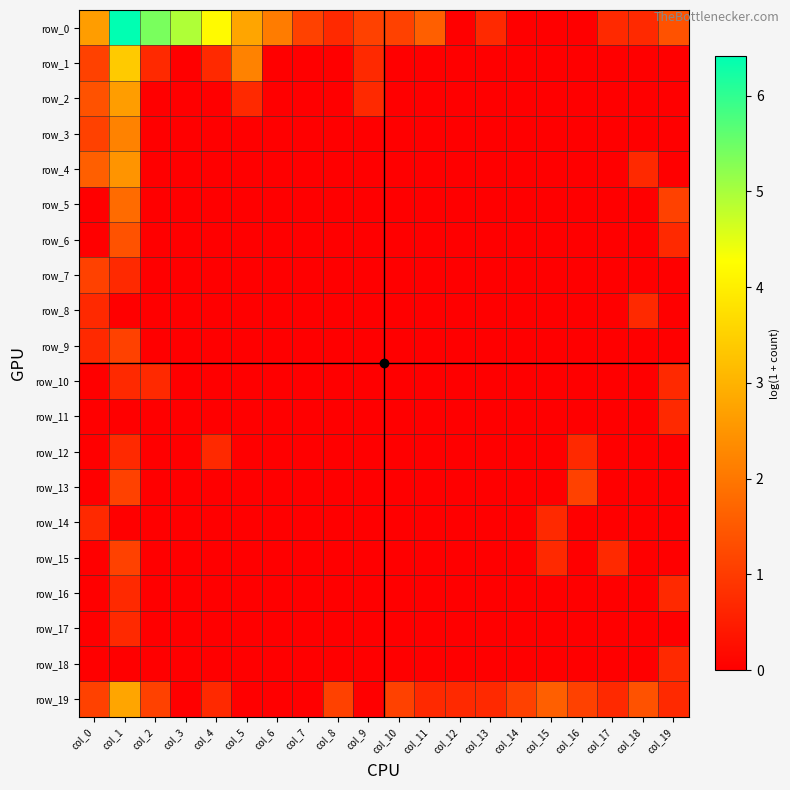

Reading left to right, what are all the values shown in this chart?

row_0: col_0=2.6	col_1=6.4	col_2=5.4	col_3=4.9	col_4=4.2	col_5=2.8	col_6=2.1	col_7=1.1	col_8=0.7	col_9=1.1	col_10=1.1	col_11=1.6	col_12=0.0	col_13=0.7	col_14=0.0	col_15=0.0	col_16=0.0	col_17=0.7	col_18=0.7	col_19=1.4
row_1: col_0=1.1	col_1=3.4	col_2=0.7	col_3=0.0	col_4=0.7	col_5=2.2	col_6=0.0	col_7=0.0	col_8=0.0	col_9=0.7	col_10=0.0	col_11=0.0	col_12=0.0	col_13=0.0	col_14=0.0	col_15=0.0	col_16=0.0	col_17=0.0	col_18=0.0	col_19=0.0
row_2: col_0=1.4	col_1=2.6	col_2=0.0	col_3=0.0	col_4=0.0	col_5=0.7	col_6=0.0	col_7=0.0	col_8=0.0	col_9=0.7	col_10=0.0	col_11=0.0	col_12=0.0	col_13=0.0	col_14=0.0	col_15=0.0	col_16=0.0	col_17=0.0	col_18=0.0	col_19=0.0
row_3: col_0=1.1	col_1=2.2	col_2=0.0	col_3=0.0	col_4=0.0	col_5=0.0	col_6=0.0	col_7=0.0	col_8=0.0	col_9=0.0	col_10=0.0	col_11=0.0	col_12=0.0	col_13=0.0	col_14=0.0	col_15=0.0	col_16=0.0	col_17=0.0	col_18=0.0	col_19=0.0
row_4: col_0=1.6	col_1=2.5	col_2=0.0	col_3=0.0	col_4=0.0	col_5=0.0	col_6=0.0	col_7=0.0	col_8=0.0	col_9=0.0	col_10=0.0	col_11=0.0	col_12=0.0	col_13=0.0	col_14=0.0	col_15=0.0	col_16=0.0	col_17=0.0	col_18=0.7	col_19=0.0
row_5: col_0=0.0	col_1=1.8	col_2=0.0	col_3=0.0	col_4=0.0	col_5=0.0	col_6=0.0	col_7=0.0	col_8=0.0	col_9=0.0	col_10=0.0	col_11=0.0	col_12=0.0	col_13=0.0	col_14=0.0	col_15=0.0	col_16=0.0	col_17=0.0	col_18=0.0	col_19=1.1
row_6: col_0=0.0	col_1=1.4	col_2=0.0	col_3=0.0	col_4=0.0	col_5=0.0	col_6=0.0	col_7=0.0	col_8=0.0	col_9=0.0	col_10=0.0	col_11=0.0	col_12=0.0	col_13=0.0	col_14=0.0	col_15=0.0	col_16=0.0	col_17=0.0	col_18=0.0	col_19=0.7
row_7: col_0=1.1	col_1=0.7	col_2=0.0	col_3=0.0	col_4=0.0	col_5=0.0	col_6=0.0	col_7=0.0	col_8=0.0	col_9=0.0	col_10=0.0	col_11=0.0	col_12=0.0	col_13=0.0	col_14=0.0	col_15=0.0	col_16=0.0	col_17=0.0	col_18=0.0	col_19=0.0
row_8: col_0=0.7	col_1=0.0	col_2=0.0	col_3=0.0	col_4=0.0	col_5=0.0	col_6=0.0	col_7=0.0	col_8=0.0	col_9=0.0	col_10=0.0	col_11=0.0	col_12=0.0	col_13=0.0	col_14=0.0	col_15=0.0	col_16=0.0	col_17=0.0	col_18=0.7	col_19=0.0
row_9: col_0=0.7	col_1=1.1	col_2=0.0	col_3=0.0	col_4=0.0	col_5=0.0	col_6=0.0	col_7=0.0	col_8=0.0	col_9=0.0	col_10=0.0	col_11=0.0	col_12=0.0	col_13=0.0	col_14=0.0	col_15=0.0	col_16=0.0	col_17=0.0	col_18=0.0	col_19=0.0
row_10: col_0=0.0	col_1=0.7	col_2=0.7	col_3=0.0	col_4=0.0	col_5=0.0	col_6=0.0	col_7=0.0	col_8=0.0	col_9=0.0	col_10=0.0	col_11=0.0	col_12=0.0	col_13=0.0	col_14=0.0	col_15=0.0	col_16=0.0	col_17=0.0	col_18=0.0	col_19=0.7
row_11: col_0=0.0	col_1=0.0	col_2=0.0	col_3=0.0	col_4=0.0	col_5=0.0	col_6=0.0	col_7=0.0	col_8=0.0	col_9=0.0	col_10=0.0	col_11=0.0	col_12=0.0	col_13=0.0	col_14=0.0	col_15=0.0	col_16=0.0	col_17=0.0	col_18=0.0	col_19=0.7
row_12: col_0=0.0	col_1=0.7	col_2=0.0	col_3=0.0	col_4=0.7	col_5=0.0	col_6=0.0	col_7=0.0	col_8=0.0	col_9=0.0	col_10=0.0	col_11=0.0	col_12=0.0	col_13=0.0	col_14=0.0	col_15=0.0	col_16=0.7	col_17=0.0	col_18=0.0	col_19=0.0
row_13: col_0=0.0	col_1=1.1	col_2=0.0	col_3=0.0	col_4=0.0	col_5=0.0	col_6=0.0	col_7=0.0	col_8=0.0	col_9=0.0	col_10=0.0	col_11=0.0	col_12=0.0	col_13=0.0	col_14=0.0	col_15=0.0	col_16=1.1	col_17=0.0	col_18=0.0	col_19=0.0
row_14: col_0=0.7	col_1=0.0	col_2=0.0	col_3=0.0	col_4=0.0	col_5=0.0	col_6=0.0	col_7=0.0	col_8=0.0	col_9=0.0	col_10=0.0	col_11=0.0	col_12=0.0	col_13=0.0	col_14=0.0	col_15=0.7	col_16=0.0	col_17=0.0	col_18=0.0	col_19=0.0
row_15: col_0=0.0	col_1=1.1	col_2=0.0	col_3=0.0	col_4=0.0	col_5=0.0	col_6=0.0	col_7=0.0	col_8=0.0	col_9=0.0	col_10=0.0	col_11=0.0	col_12=0.0	col_13=0.0	col_14=0.0	col_15=0.7	col_16=0.0	col_17=0.7	col_18=0.0	col_19=0.0
row_16: col_0=0.0	col_1=0.7	col_2=0.0	col_3=0.0	col_4=0.0	col_5=0.0	col_6=0.0	col_7=0.0	col_8=0.0	col_9=0.0	col_10=0.0	col_11=0.0	col_12=0.0	col_13=0.0	col_14=0.0	col_15=0.0	col_16=0.0	col_17=0.0	col_18=0.0	col_19=0.7
row_17: col_0=0.0	col_1=0.7	col_2=0.0	col_3=0.0	col_4=0.0	col_5=0.0	col_6=0.0	col_7=0.0	col_8=0.0	col_9=0.0	col_10=0.0	col_11=0.0	col_12=0.0	col_13=0.0	col_14=0.0	col_15=0.0	col_16=0.0	col_17=0.0	col_18=0.0	col_19=0.0
row_18: col_0=0.0	col_1=0.0	col_2=0.0	col_3=0.0	col_4=0.0	col_5=0.0	col_6=0.0	col_7=0.0	col_8=0.0	col_9=0.0	col_10=0.0	col_11=0.0	col_12=0.0	col_13=0.0	col_14=0.0	col_15=0.0	col_16=0.0	col_17=0.0	col_18=0.0	col_19=0.7
row_19: col_0=1.1	col_1=2.8	col_2=1.1	col_3=0.0	col_4=0.7	col_5=0.0	col_6=0.0	col_7=0.0	col_8=1.1	col_9=0.0	col_10=1.1	col_11=0.7	col_12=0.7	col_13=0.7	col_14=1.1	col_15=1.6	col_16=1.1	col_17=0.7	col_18=1.4	col_19=0.7